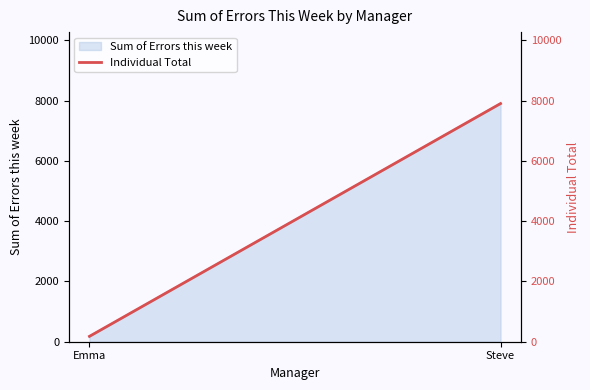

Which category has the lowest value across all series?

Emma